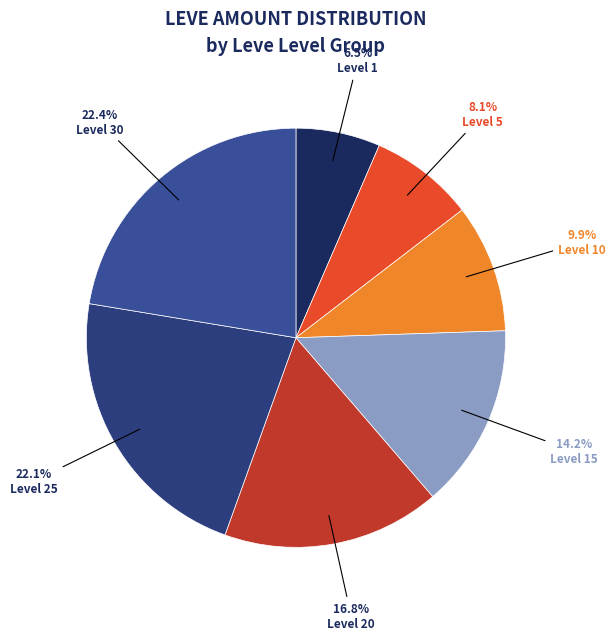

Which category has the smallest portion of the pie?

Level 1